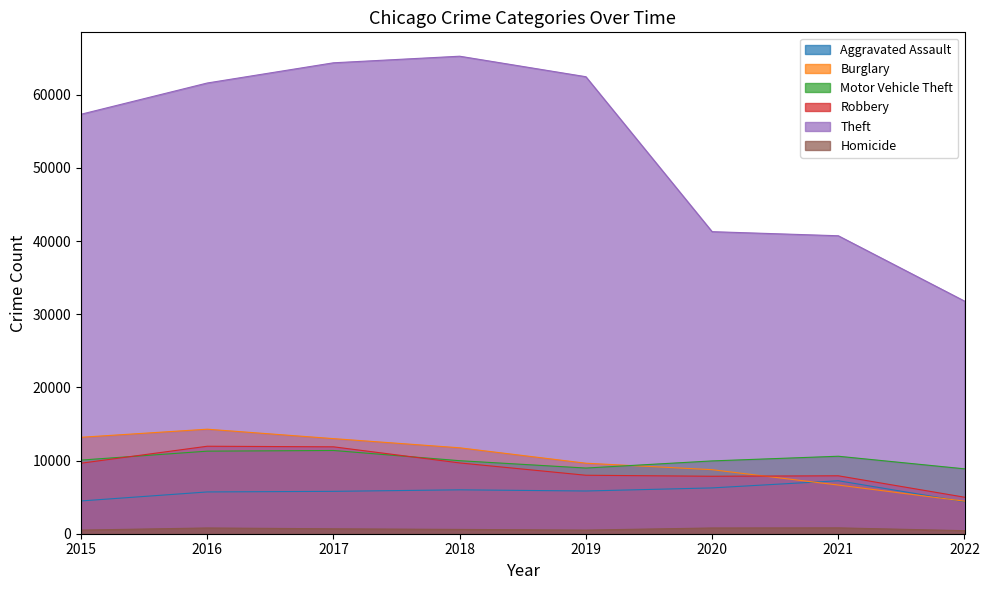

How many series are shown in this chart?

6